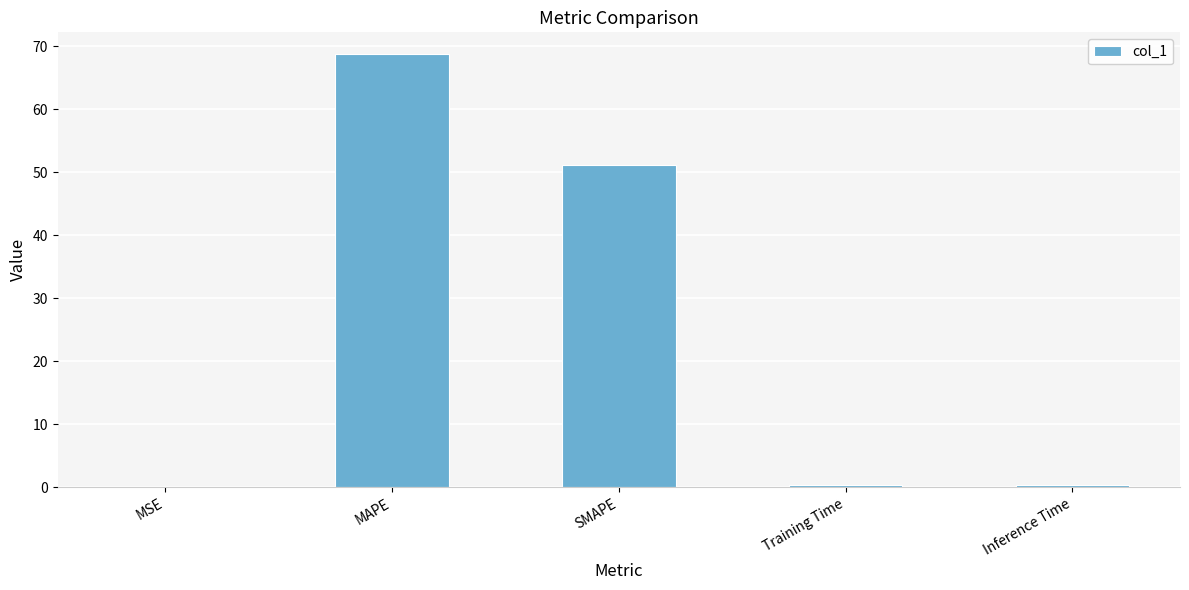

The chart shows a value of 0.0 at MSE. True or false?

True